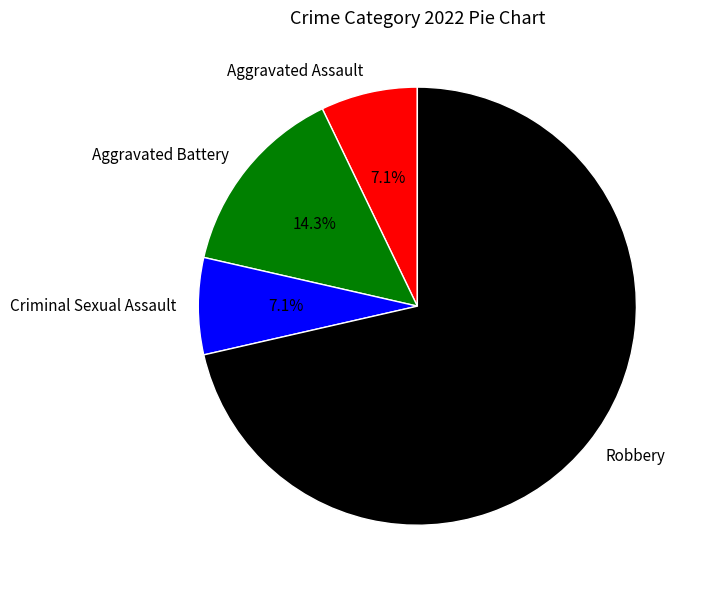

To the nearest percent, what is the difference between the largest and smallest slice percentages?

64%